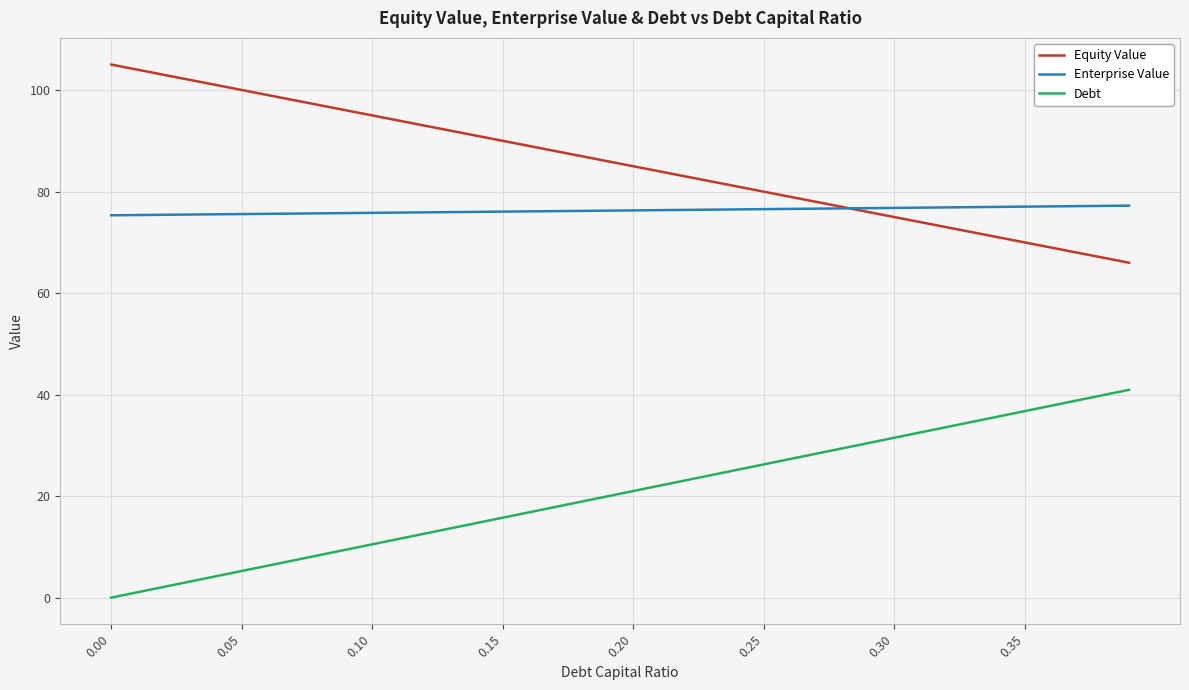

What is the sum of all Debt values?

819.0